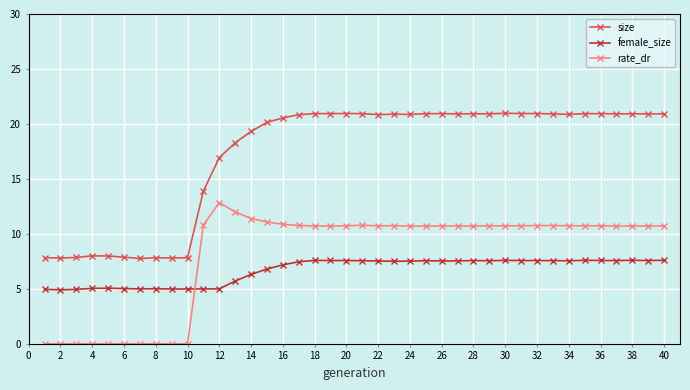

Which series has the largest range (max minus min)?

size